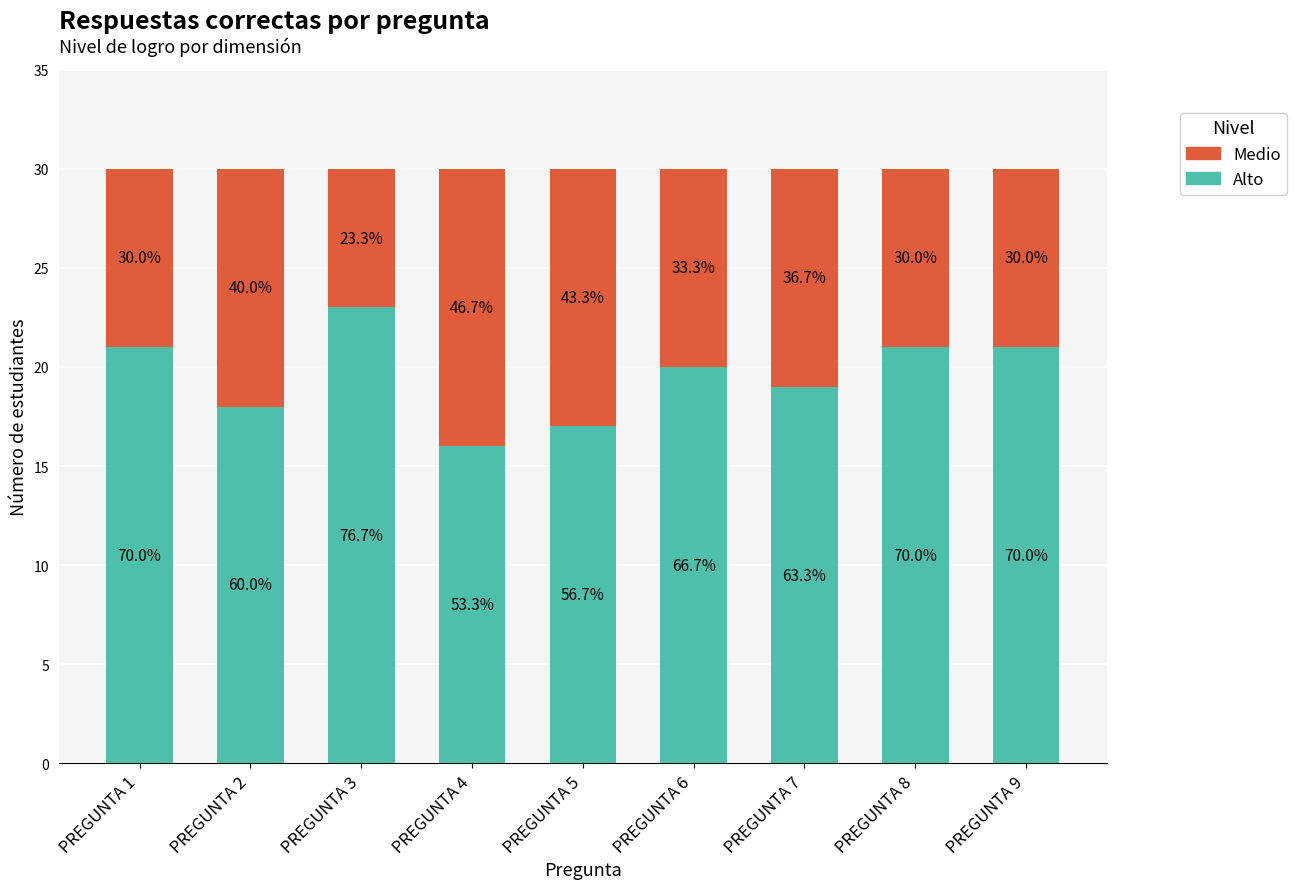

Where is Alto nearest to the value 19?

PREGUNTA 7